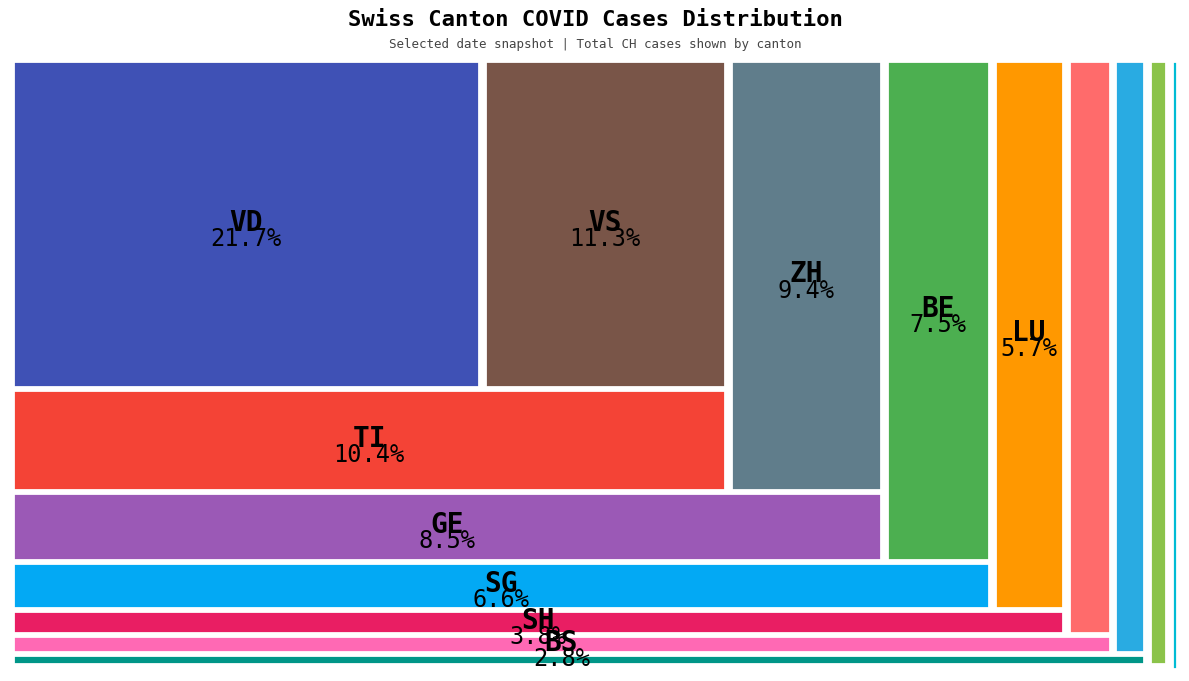

To the nearest percent, what is the average slice percentage?

6%